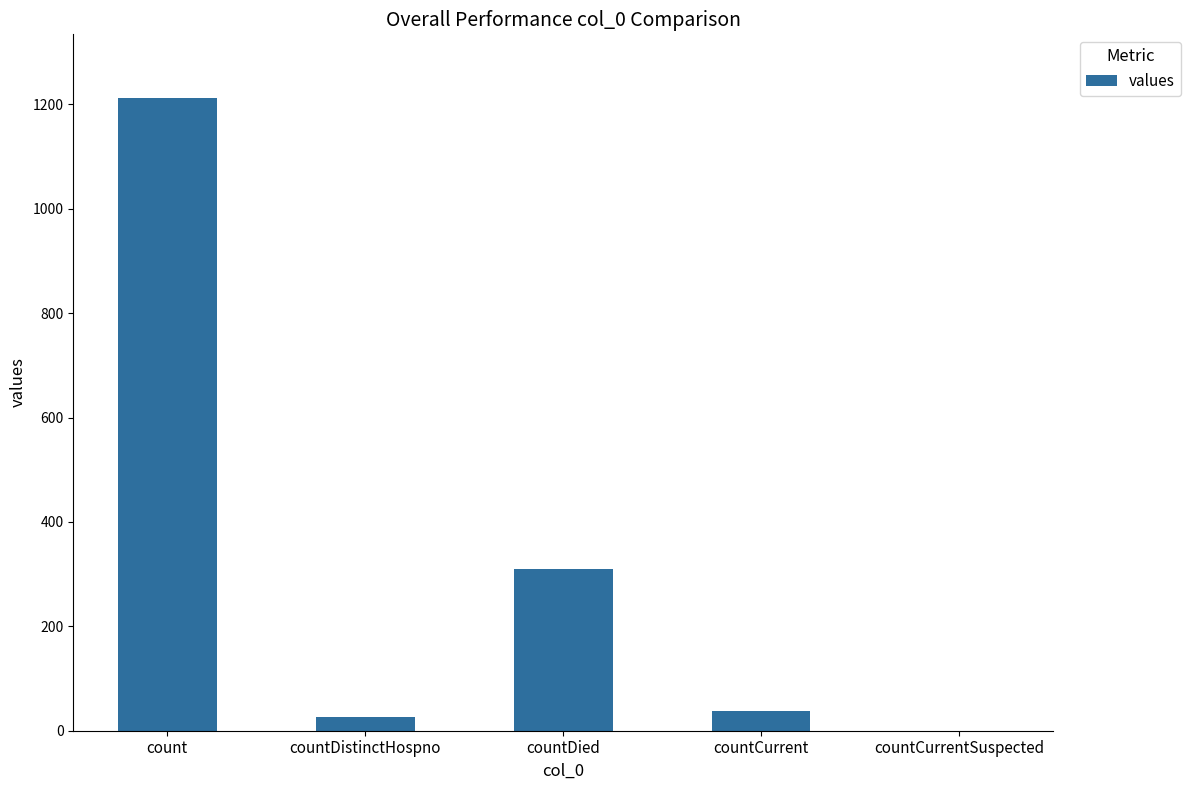

Reading left to right, transcribe all the data shown in this chart.

count=1213	countDistinctHospno=27	countDied=310	countCurrent=37	countCurrentSuspected=0